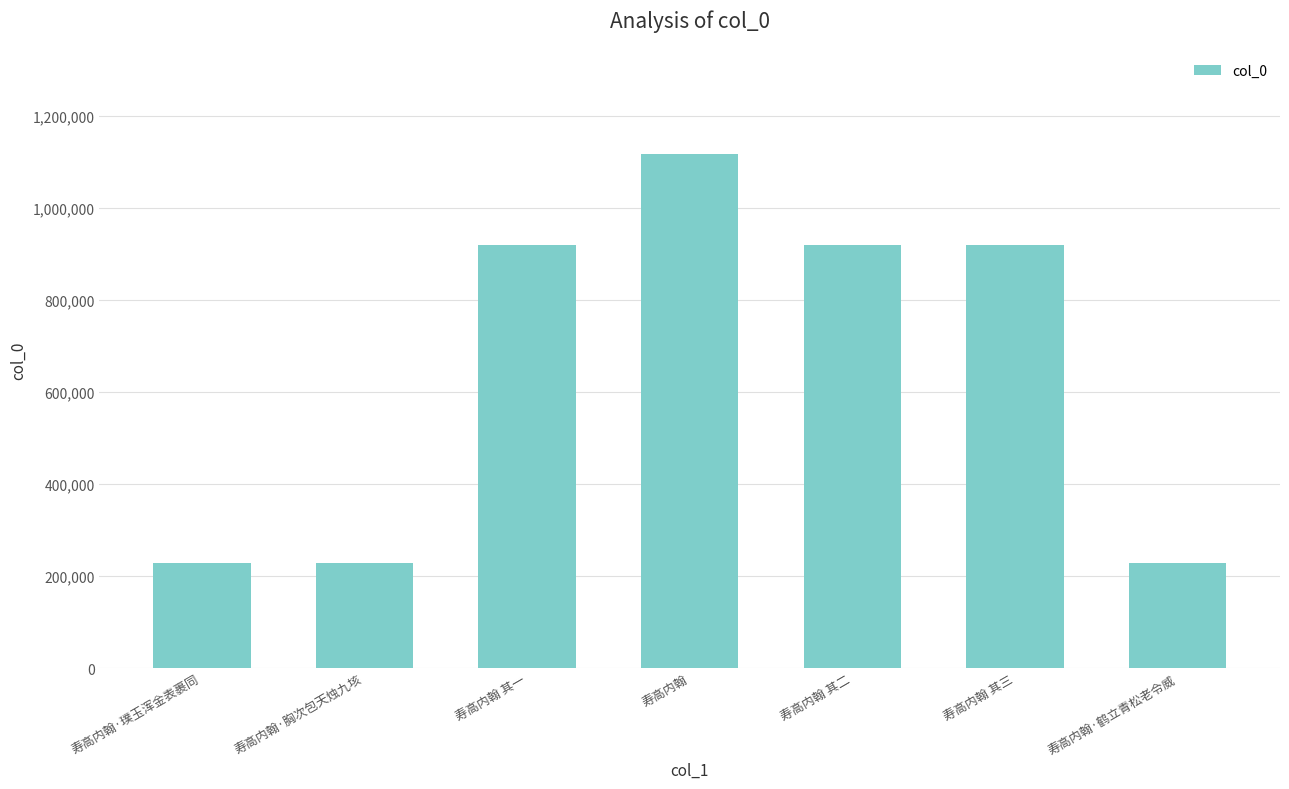

What is the label of the 1st bar from the left?

寿高内翰·璞玉浑金表裹同